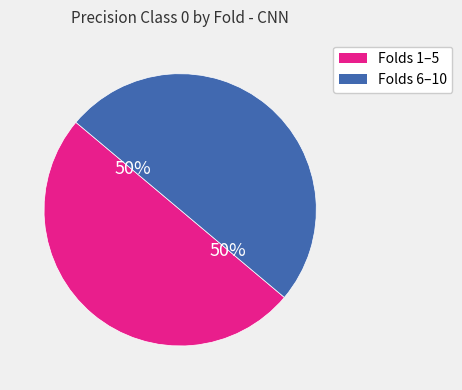

To the nearest percent, what is the average slice percentage?

50%